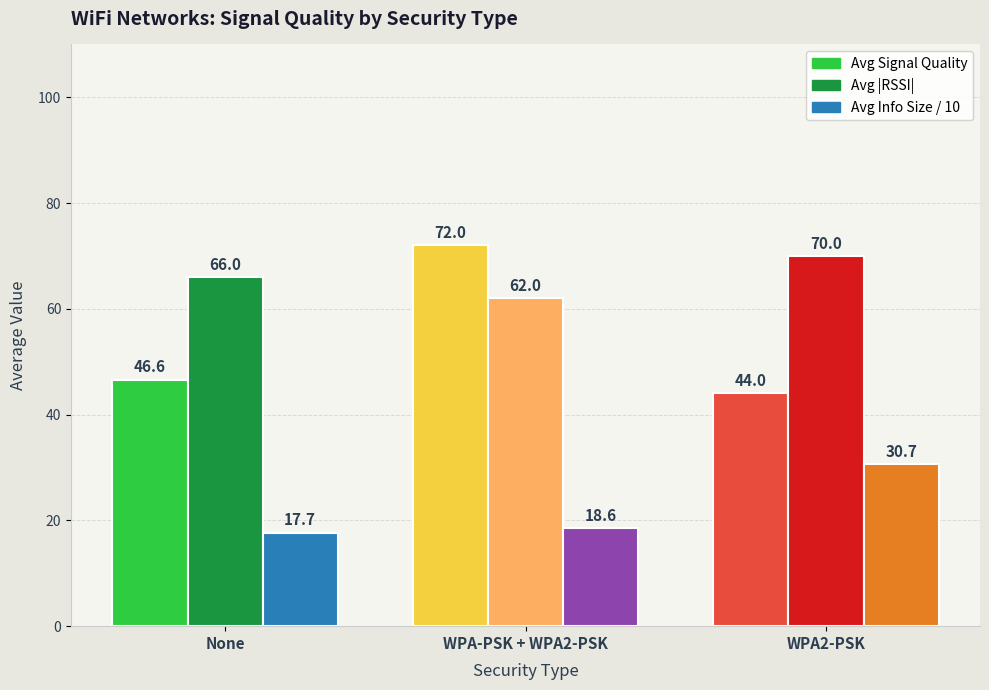

How many data points in Avg Signal Quality are above 46?

2